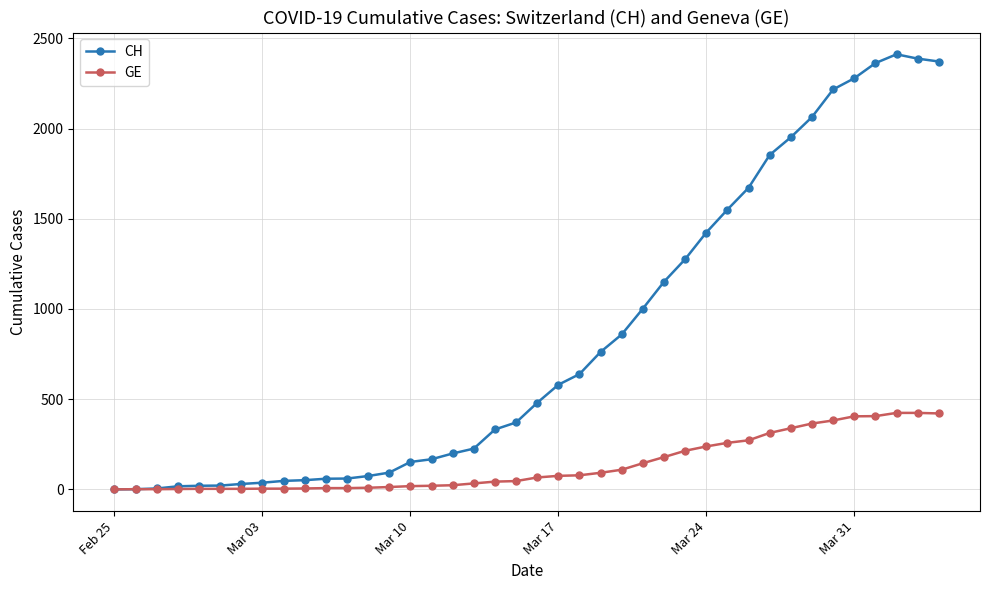

Which series has the largest total across all categories?

CH